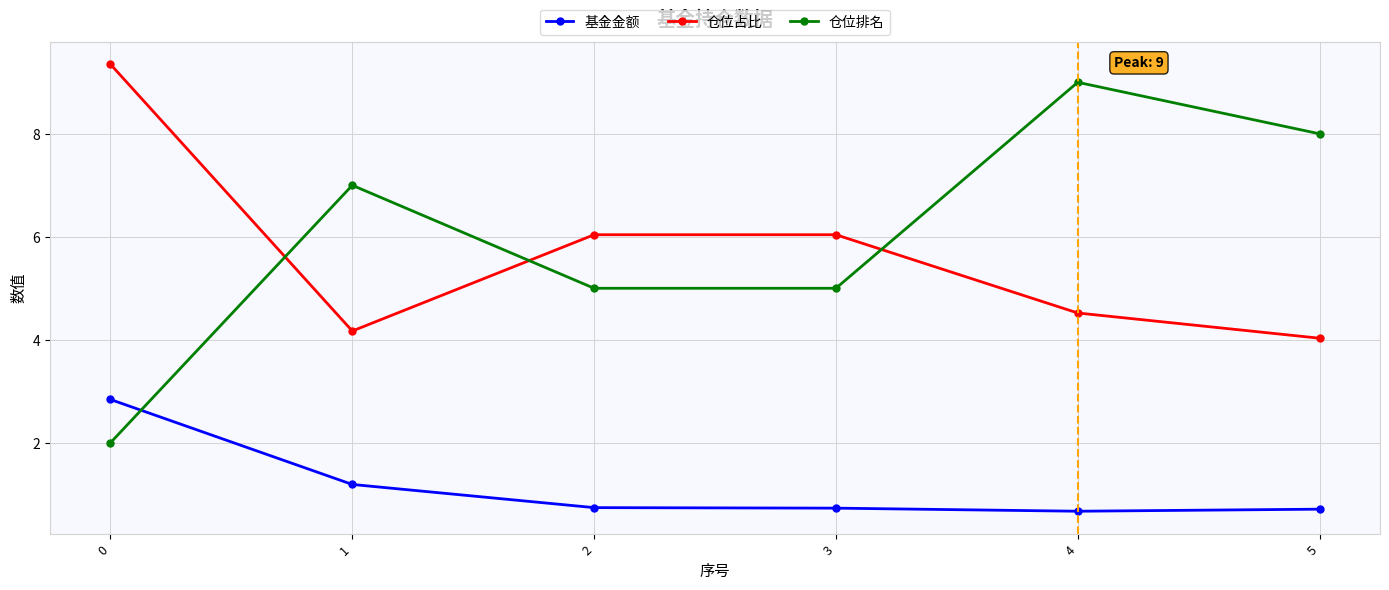

What is the difference between the maximum and minimum values in the 仓位排名 series?

7.0